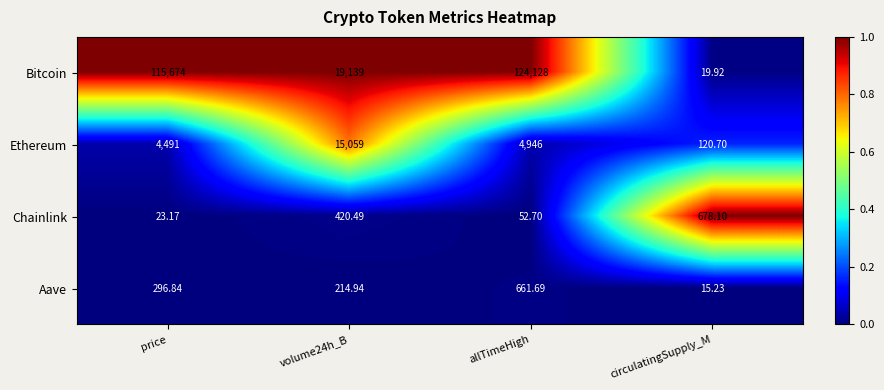

Which series has the largest total across all categories?

Bitcoin